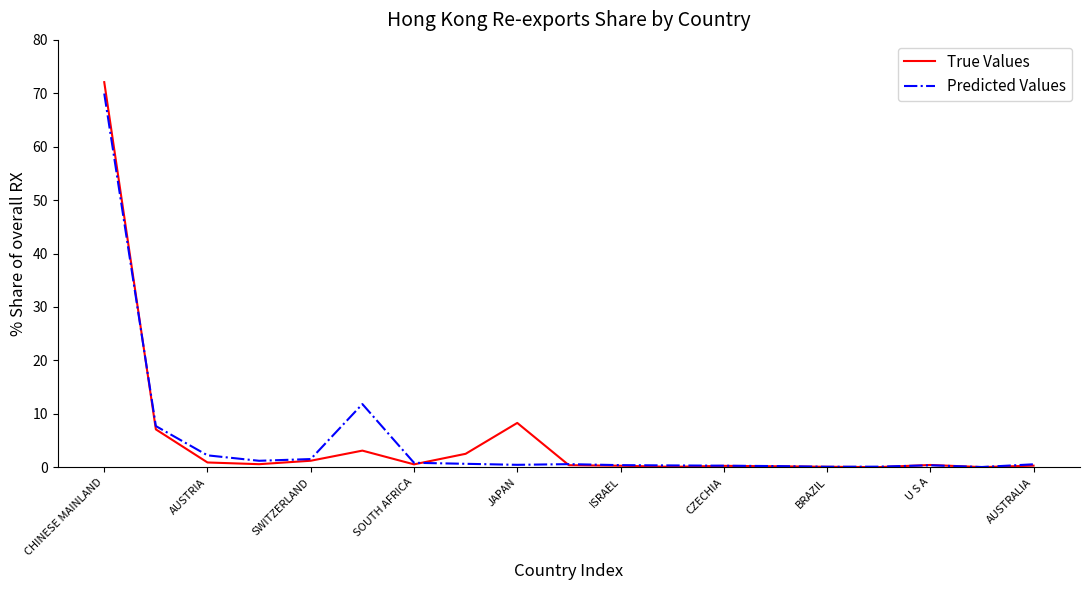

Which series has the widest spread of values?

True Values